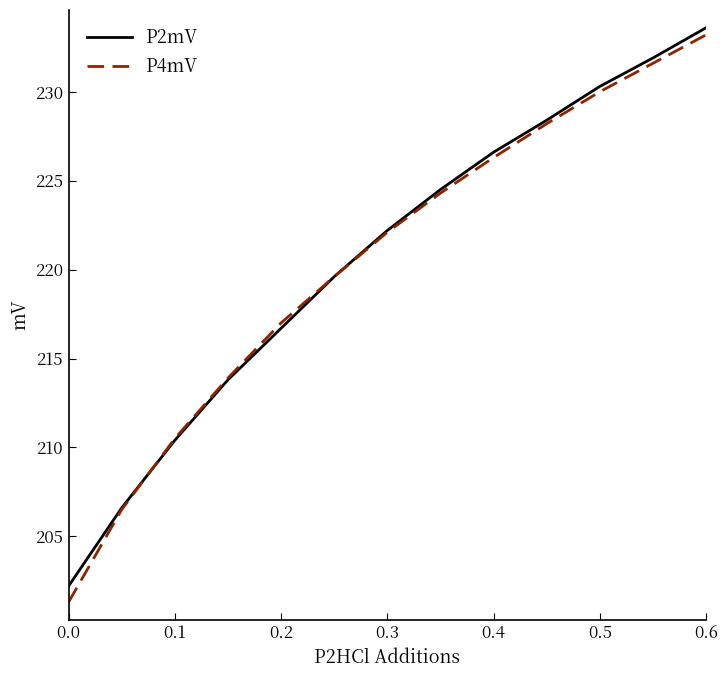

Reading right to left, what are all the values shown in this chart?

P2mV: 233.6	231.9	230.3	228.4	226.6	224.5	222.2	219.6	216.7	213.8	210.4	206.6	202.2
P4mV: 233.2	231.6	230.0	228.2	226.3	224.3	222.1	219.6	217.0	213.9	210.5	206.5	201.3